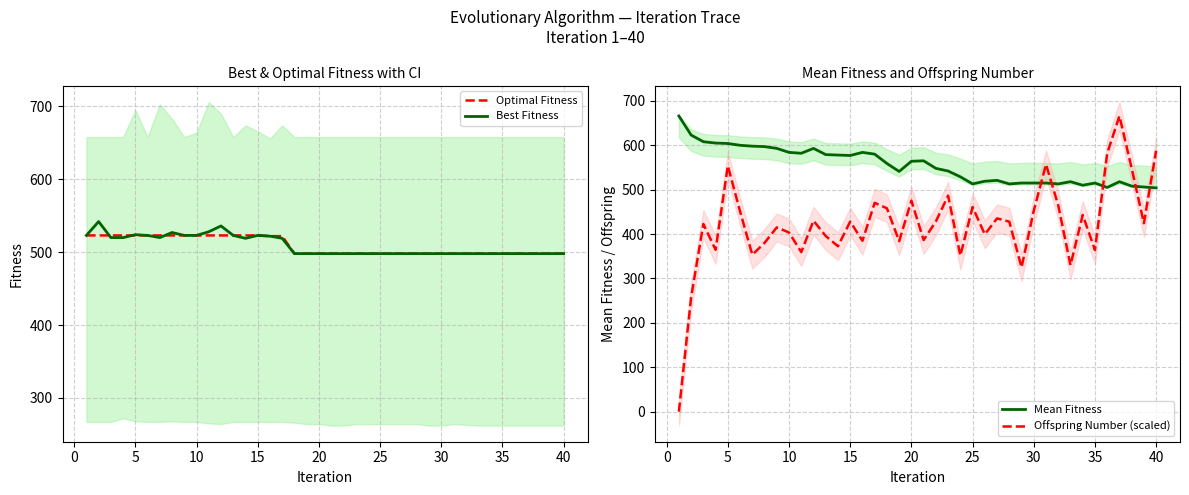

Is the value of Best Fitness at 25 greater than the value of Optimal Fitness at 10?

No